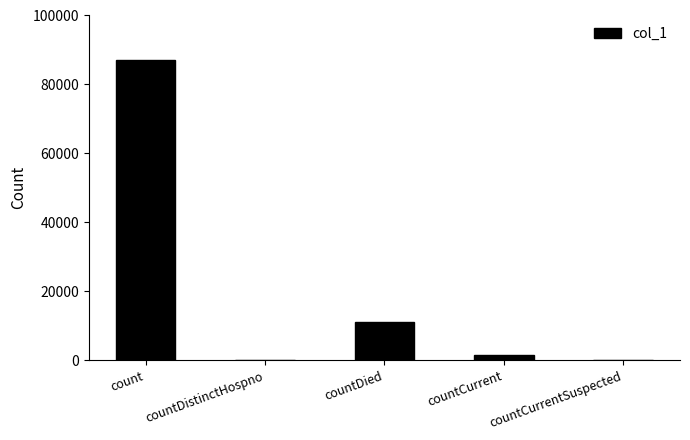

What is the average value?

19976